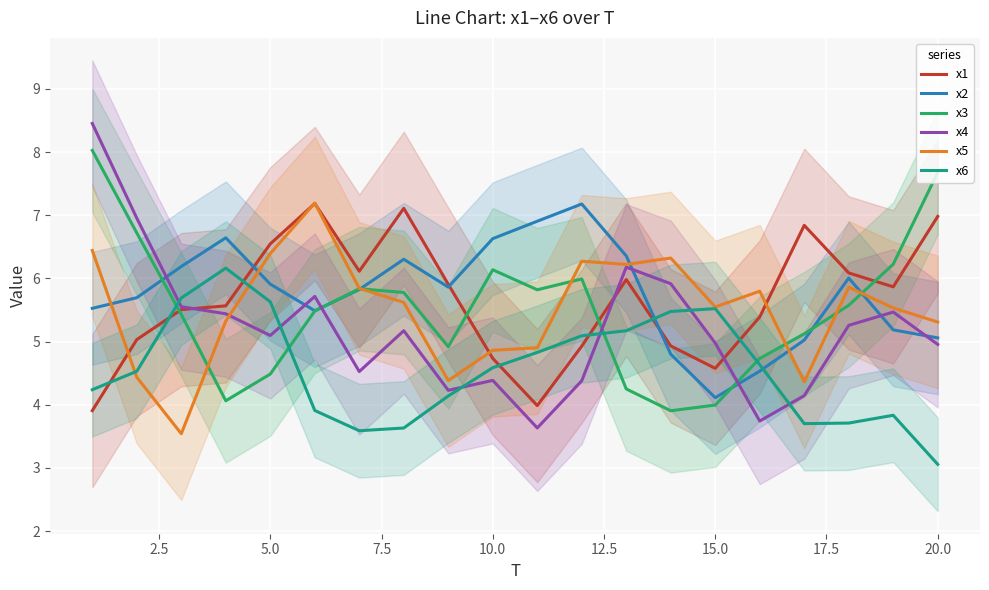

What is the lowest value of the x2 series?

4.1